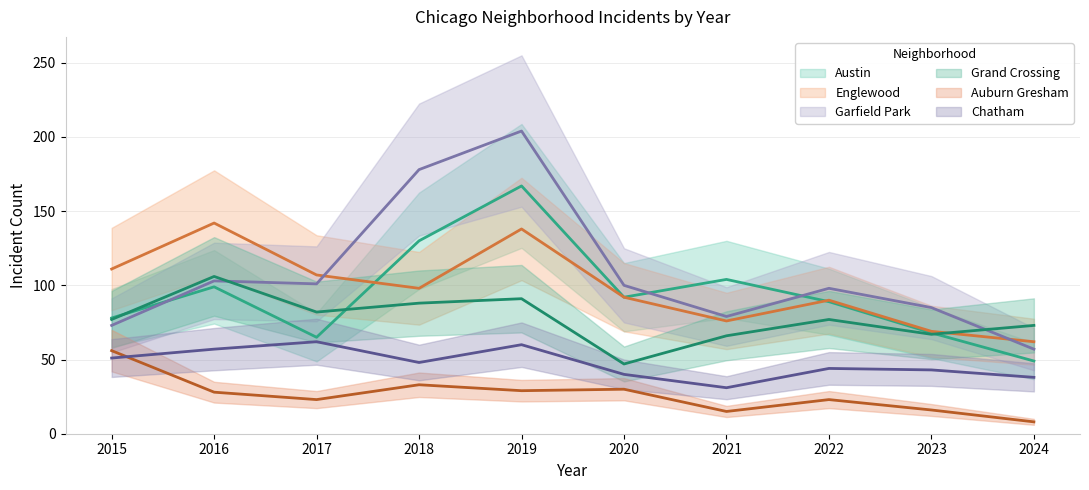

True or false: Englewood and Grand Crossing intersect in this chart.

True